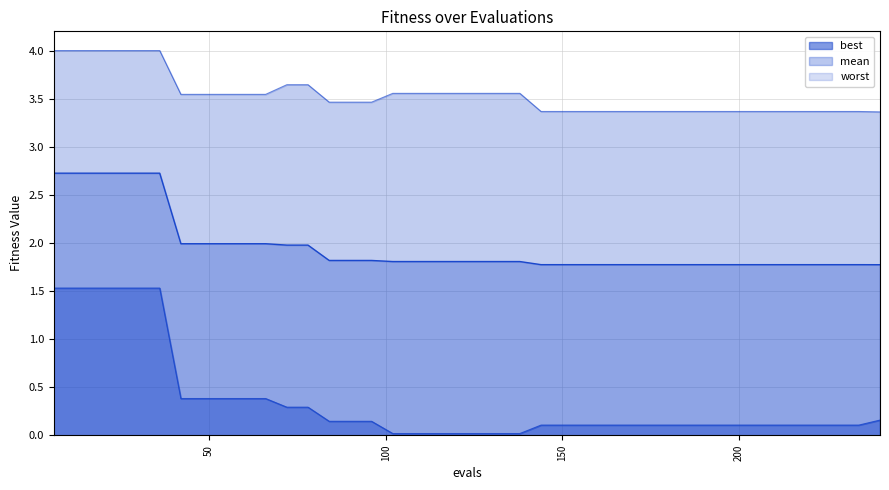

True or false: mean_line and best_line cross at least once.

False